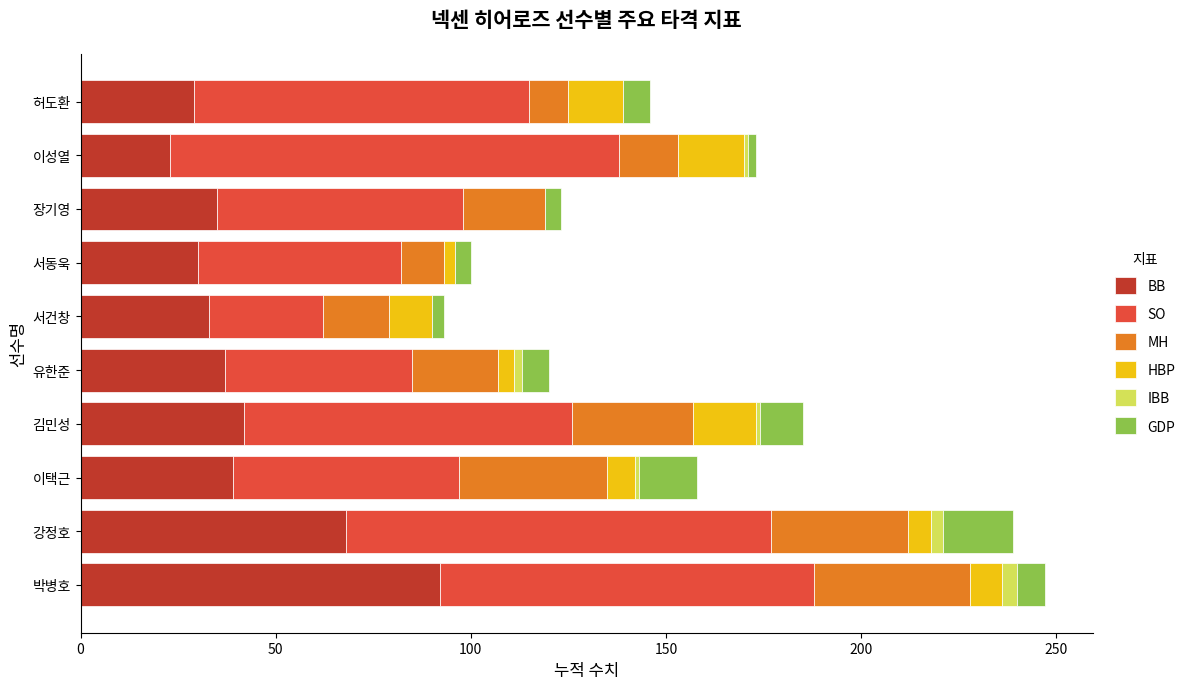

What is the maximum value for BB?

92